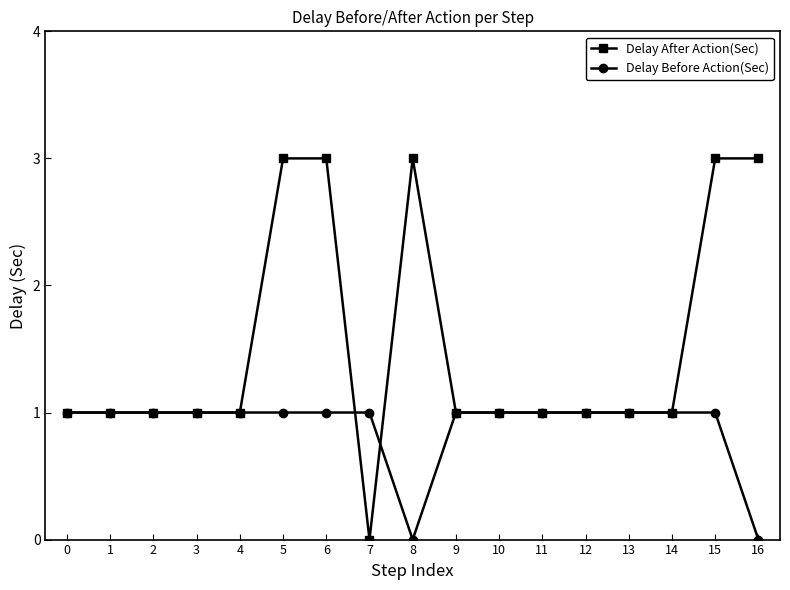

Which series changed the most between 3 and 16?

Delay After Action(Sec)